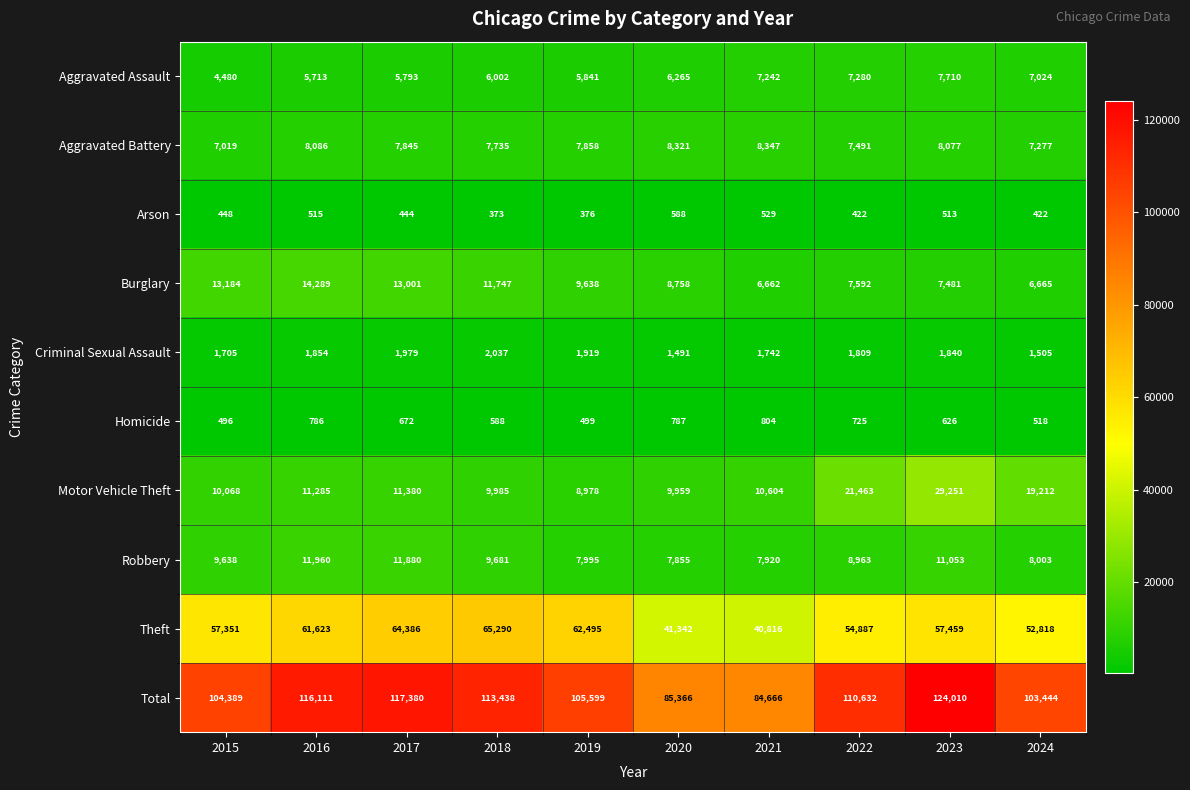

Which label corresponds to the smallest value in the chart?

2018